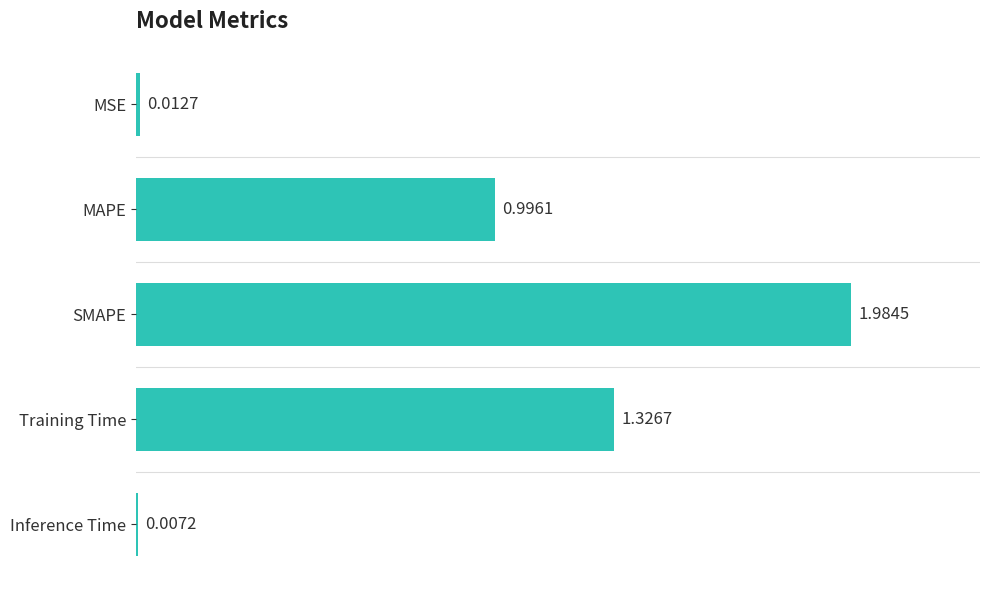

Rank the categories by value from lowest to highest.

Inference Time, MSE, MAPE, Training Time, SMAPE